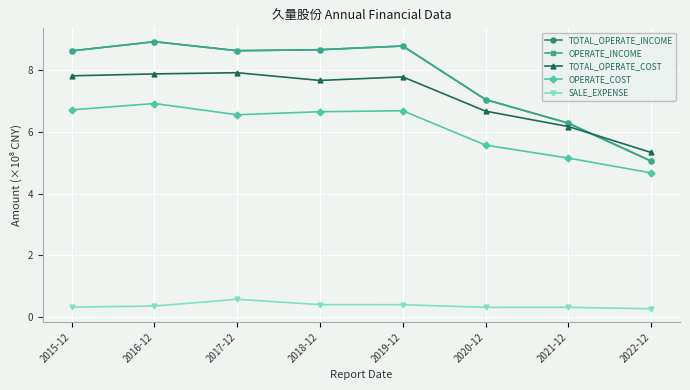

True or false: TOTAL_OPERATE_INCOME has a value of 4.9 at 2018-12.

False